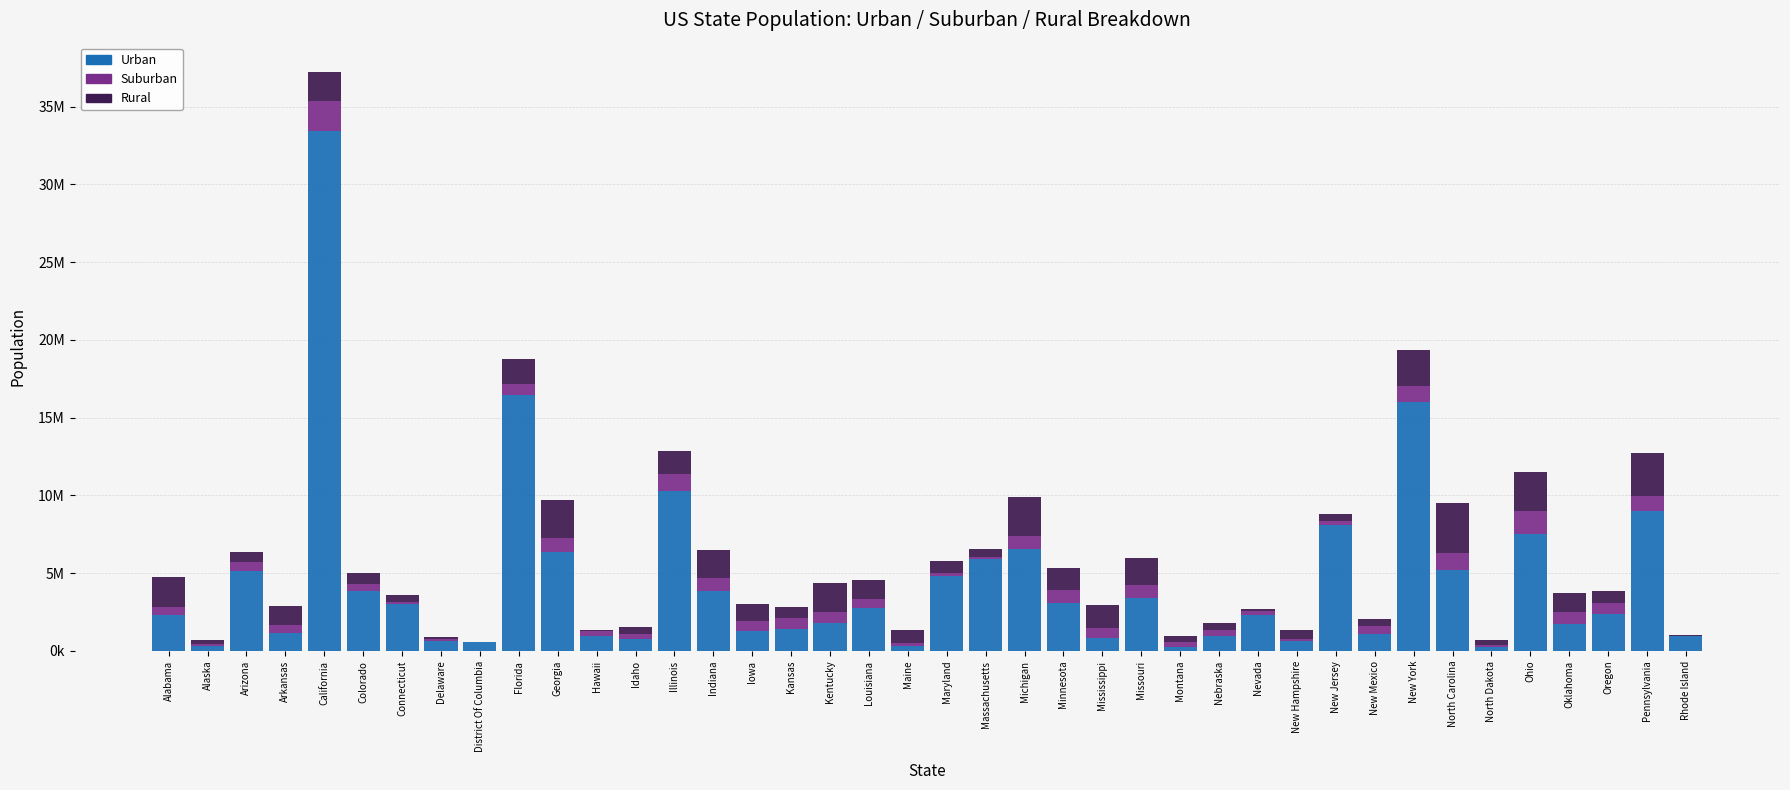

Which series has the largest total across all categories?

Urban